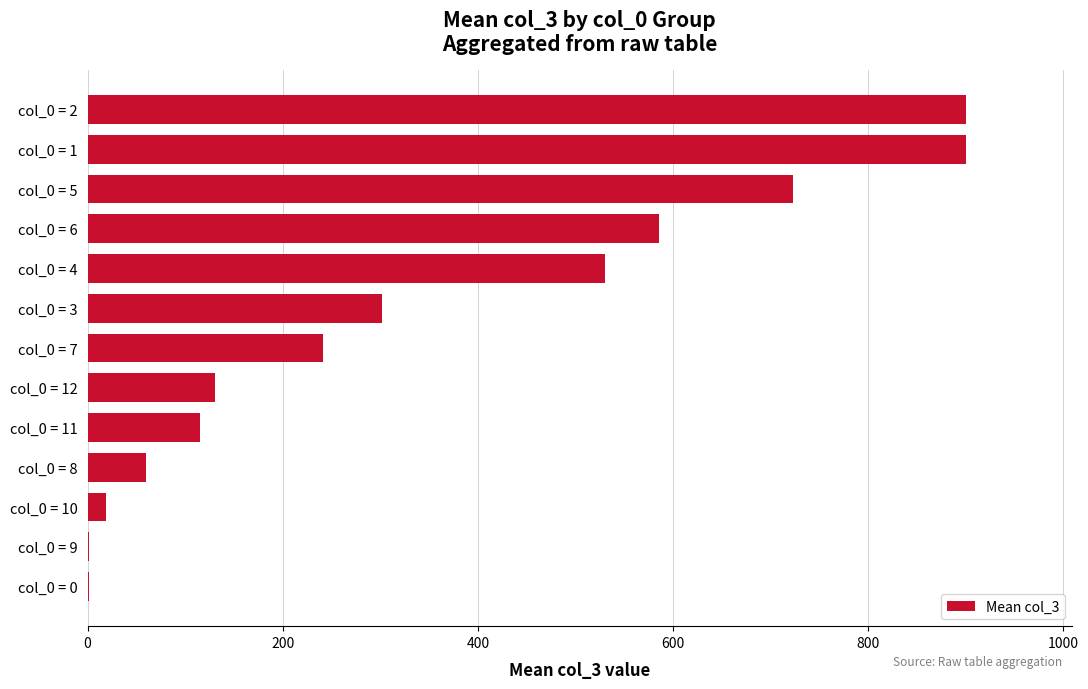

The value at col_0 = 2 is 219.0. True or false?

False